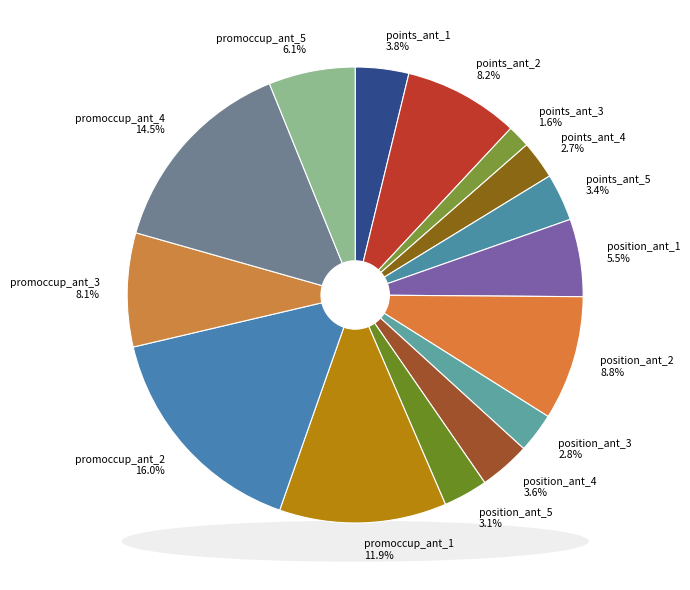

How many segments does this pie chart have?

15